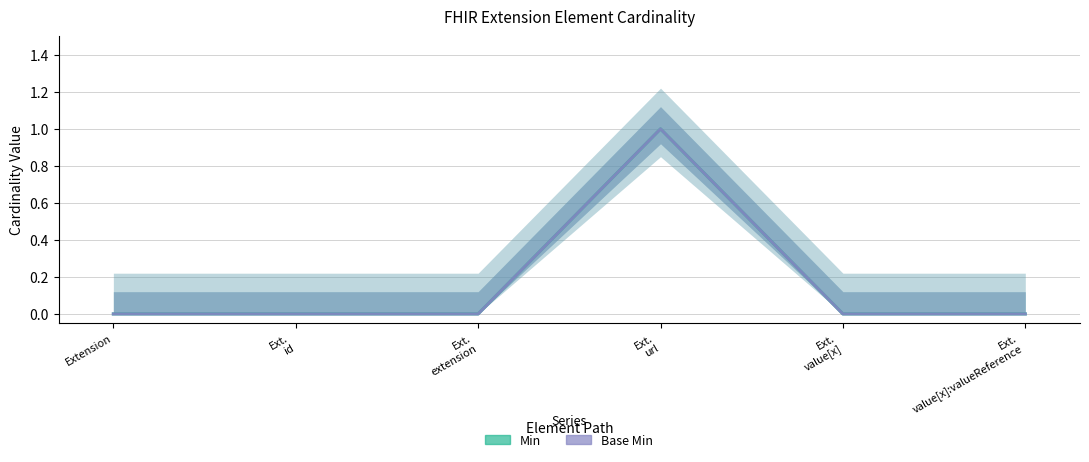

True or false: Min and Base Min cross at least once.

False